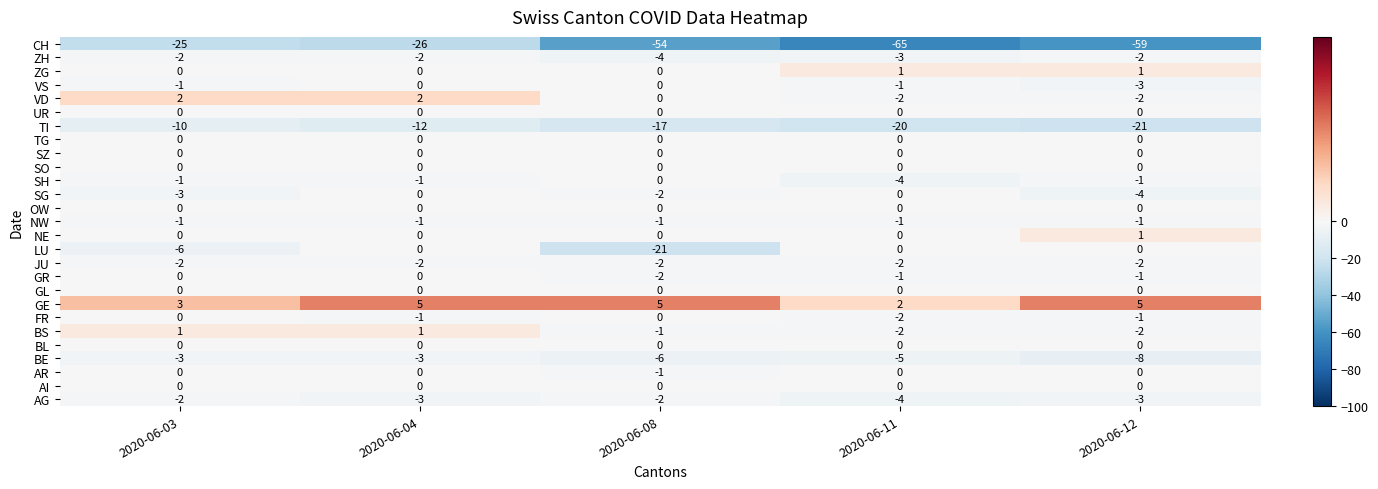

How many GE values are between 3 and 5?

4